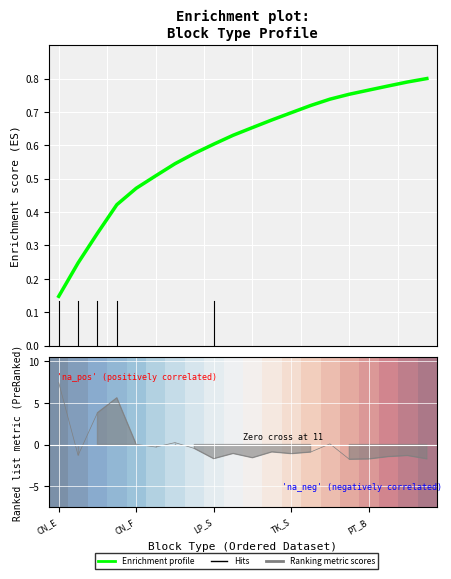

Is this an area chart (filled region under the line)?

No